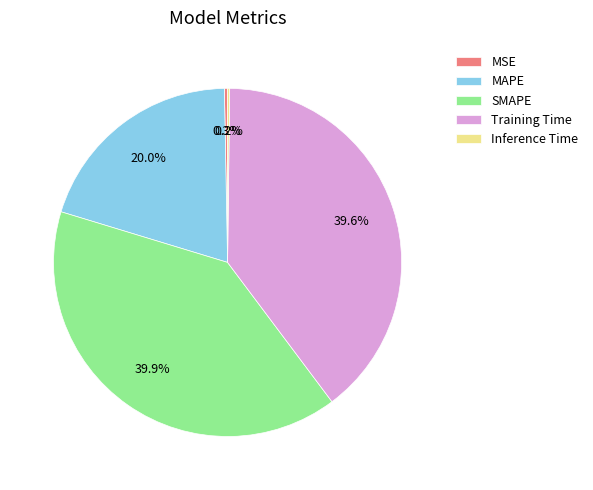

Between MAPE and SMAPE, which is larger?

SMAPE